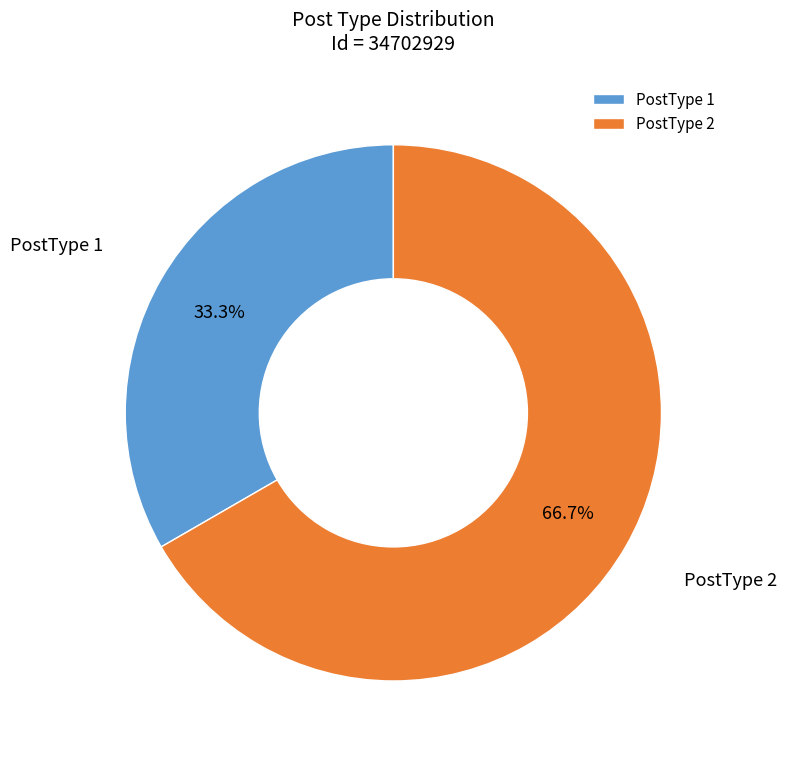

Is PostType 2 the majority of the pie?

Yes